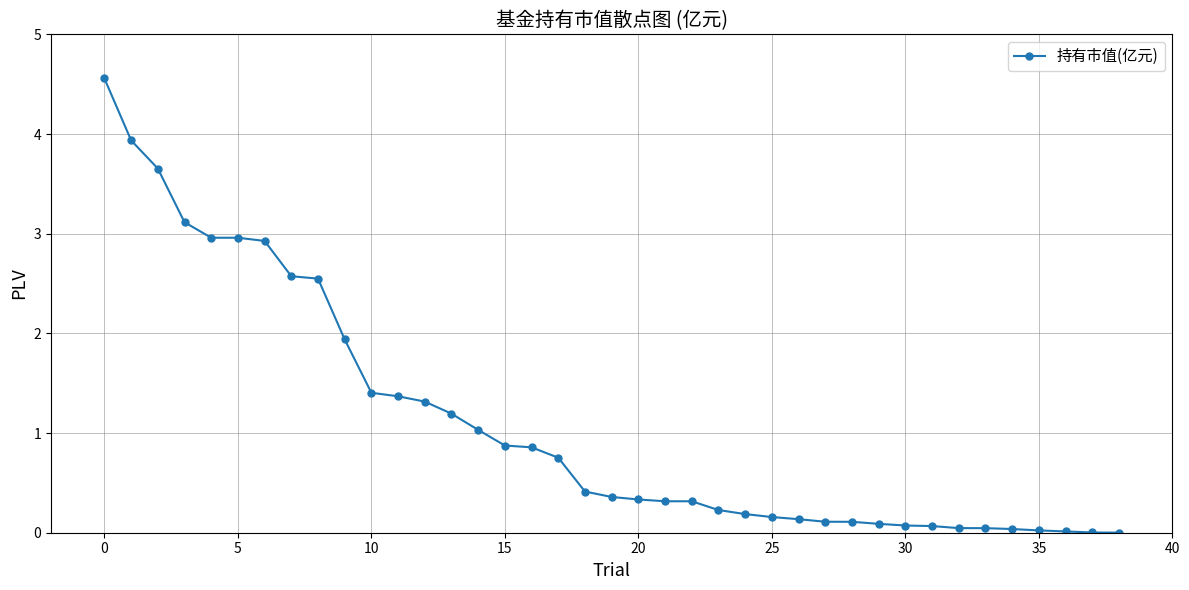

What is the greatest value displayed?

4.6